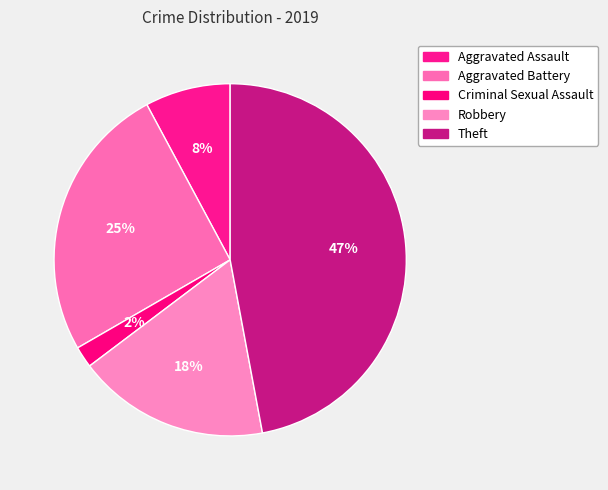

To the nearest percent, what is the difference between the Criminal Sexual Assault and Robbery slice percentages?

16%